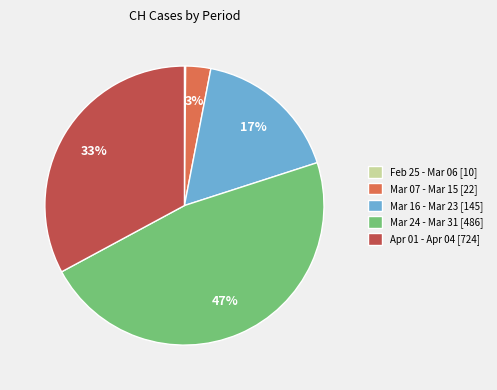

Is Apr 01 - Apr 04 [724] the majority of the pie?

No